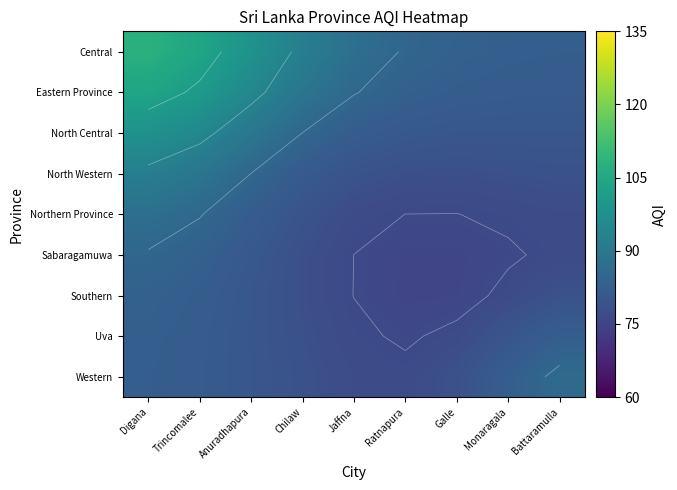

What is the sum of the North Western values at Digana and Battaramulla?

170.8